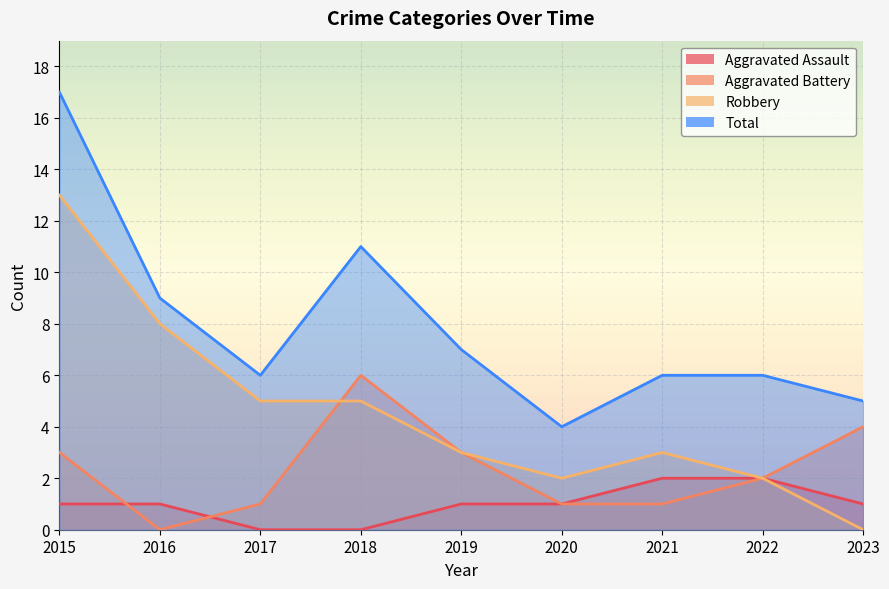

True or false: Aggravated Assault has more than 0 points higher than both neighbors.

False